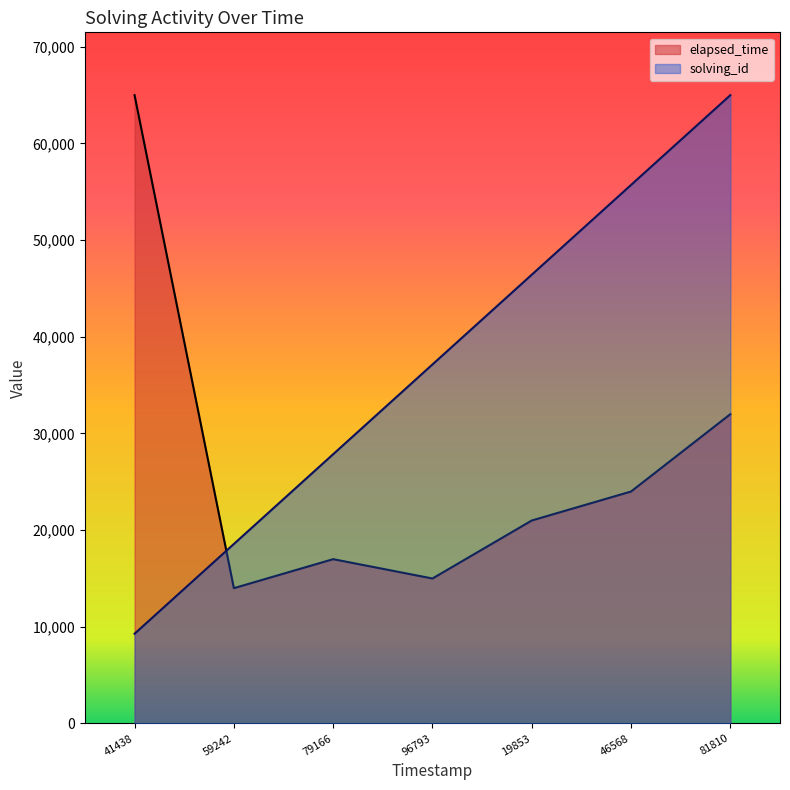

What is the difference between the second highest and second lowest values in the solving_id series?

37142.9